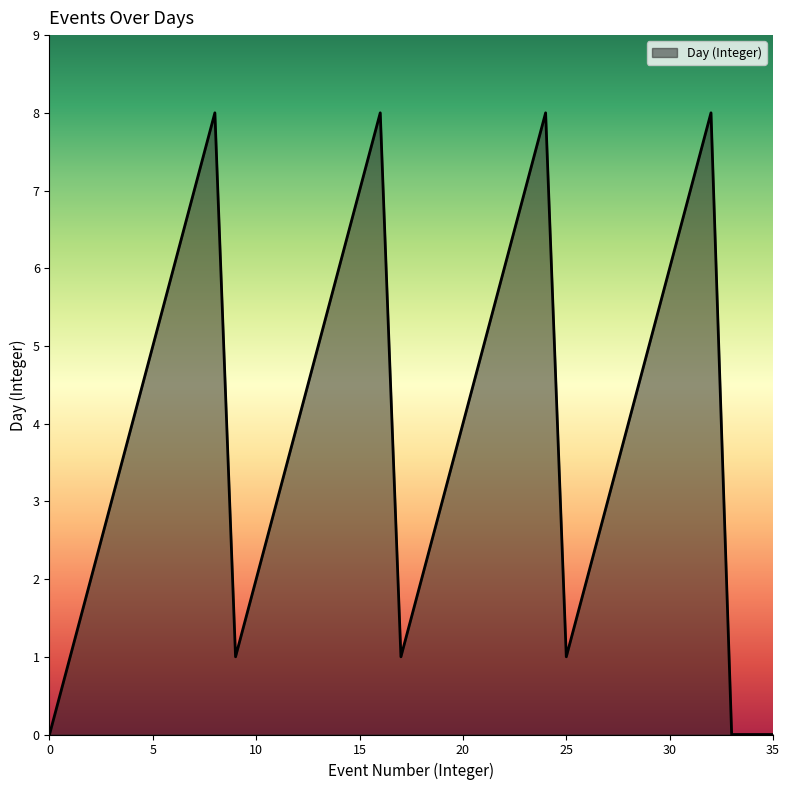

What is the difference between the maximum and minimum values?

8